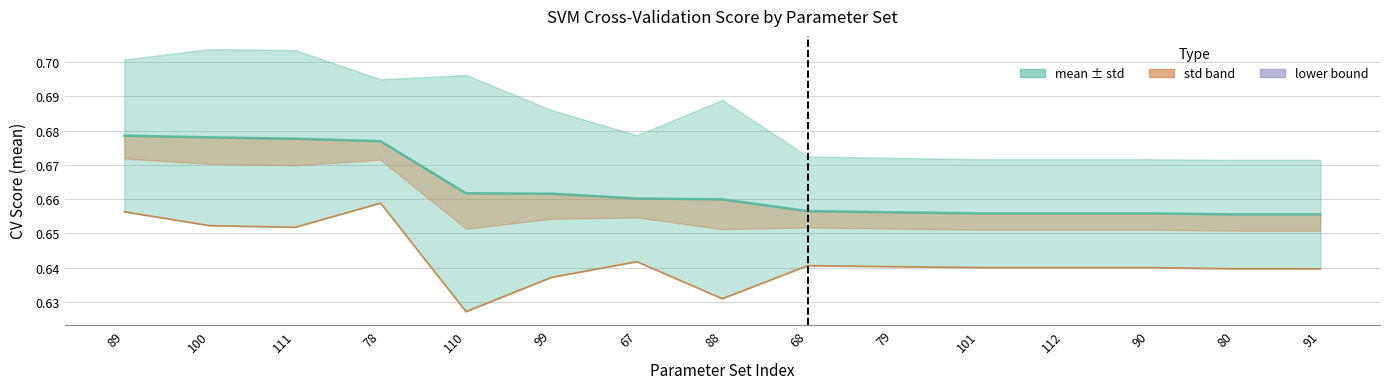

What value does the mean series have at 89?

0.7